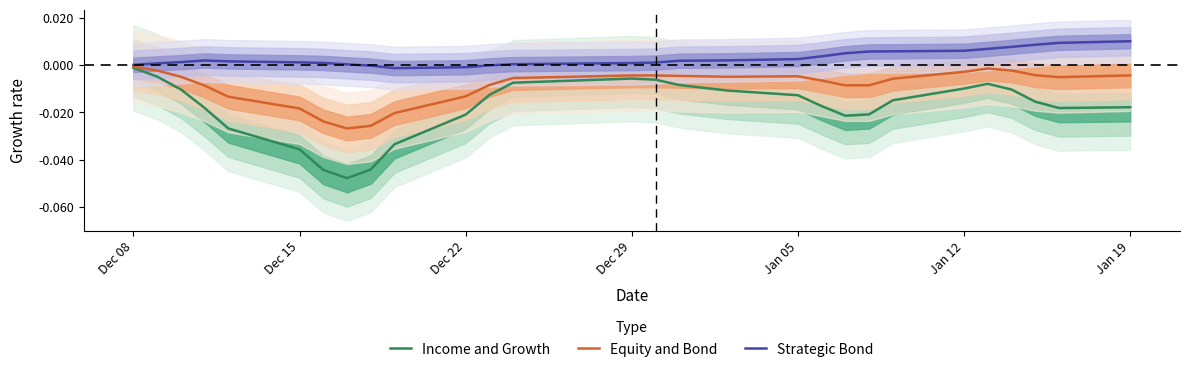

At which category does Equity and Bond reach its first local peak?

Jan 05